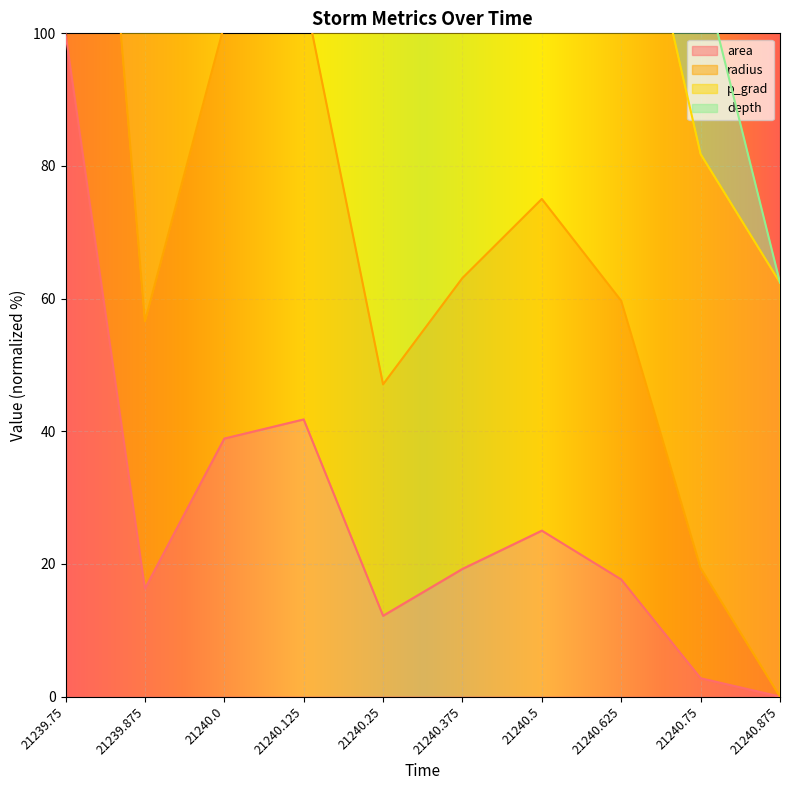

True or false: radius has a value of 168.4 at 21240.5.

True